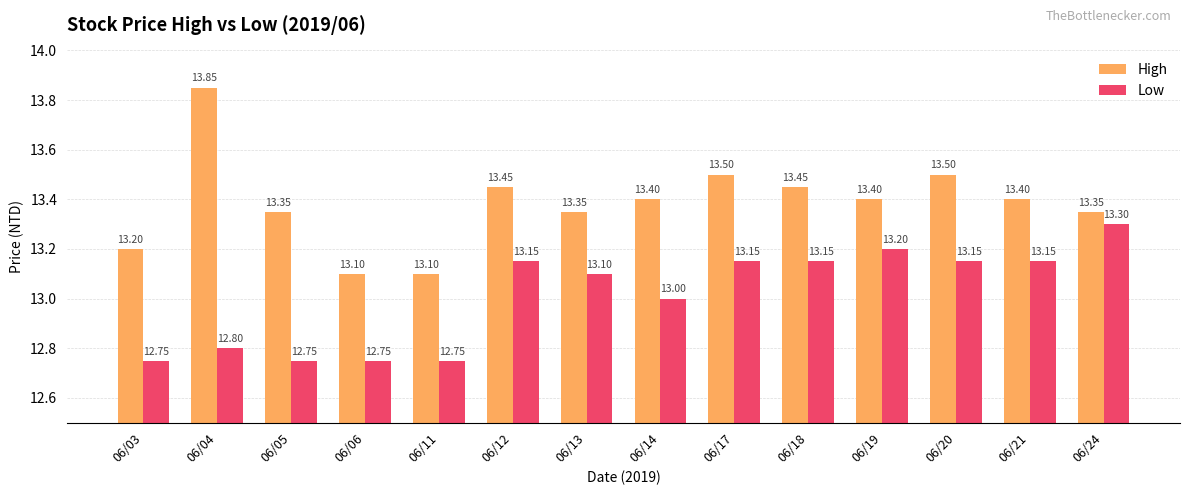

What is the approximate value of Low at 06/14?

13.0